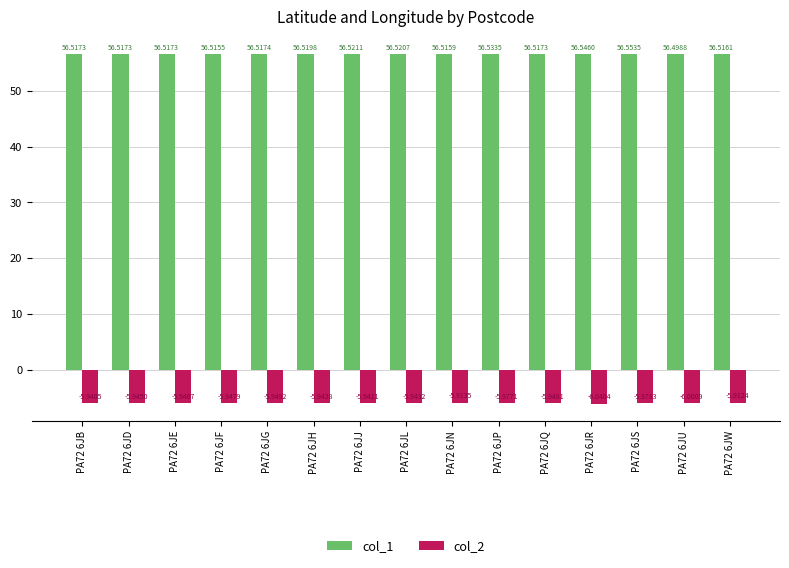

Is the value of col_1 at PA72 6JQ greater than the value of col_2 at PA72 6JS?

Yes